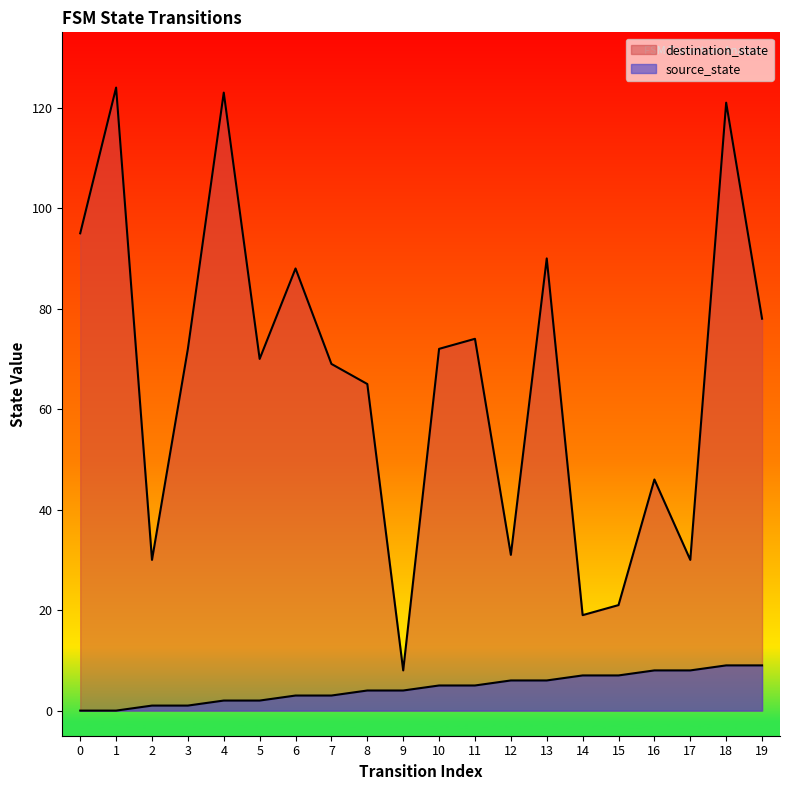

Between 15 and 17, which series saw the biggest shift?

destination_state